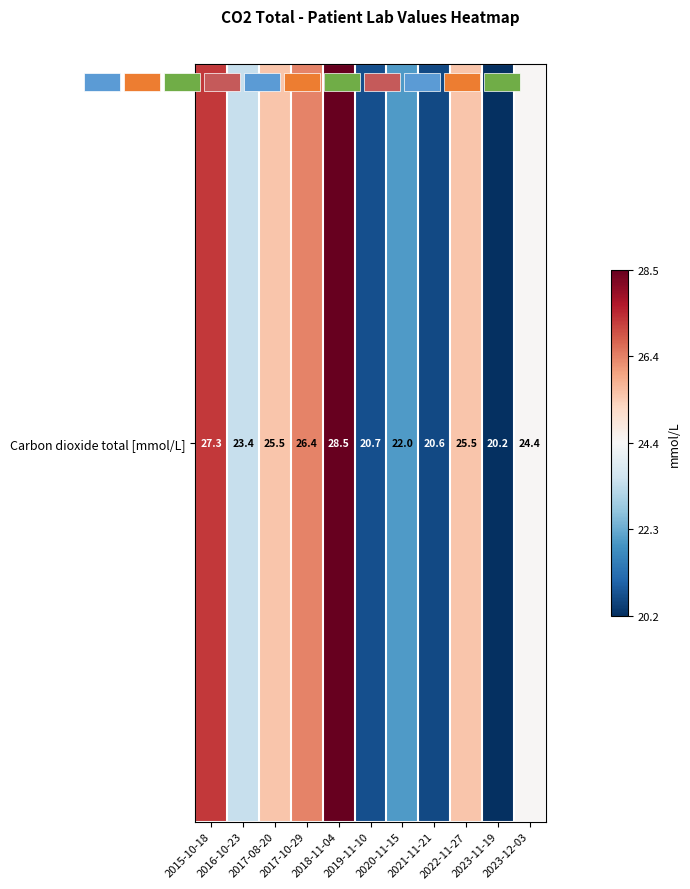

Read the value at 2017-08-20.

25.5